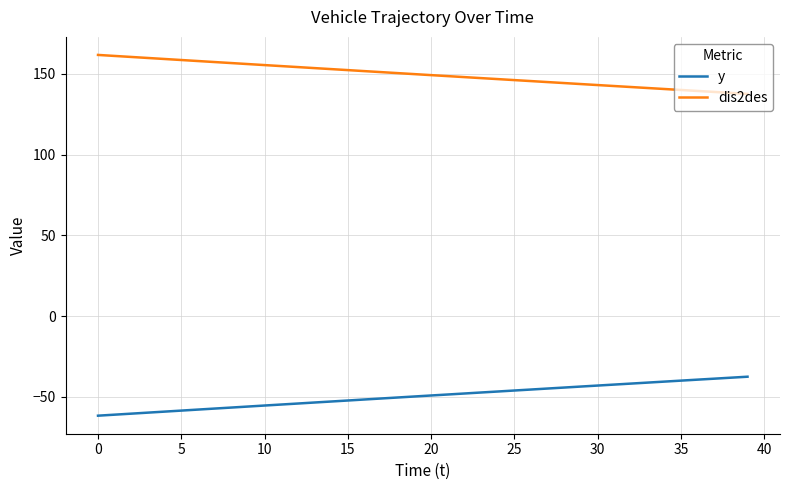

What is the average value of the y series?

-49.6